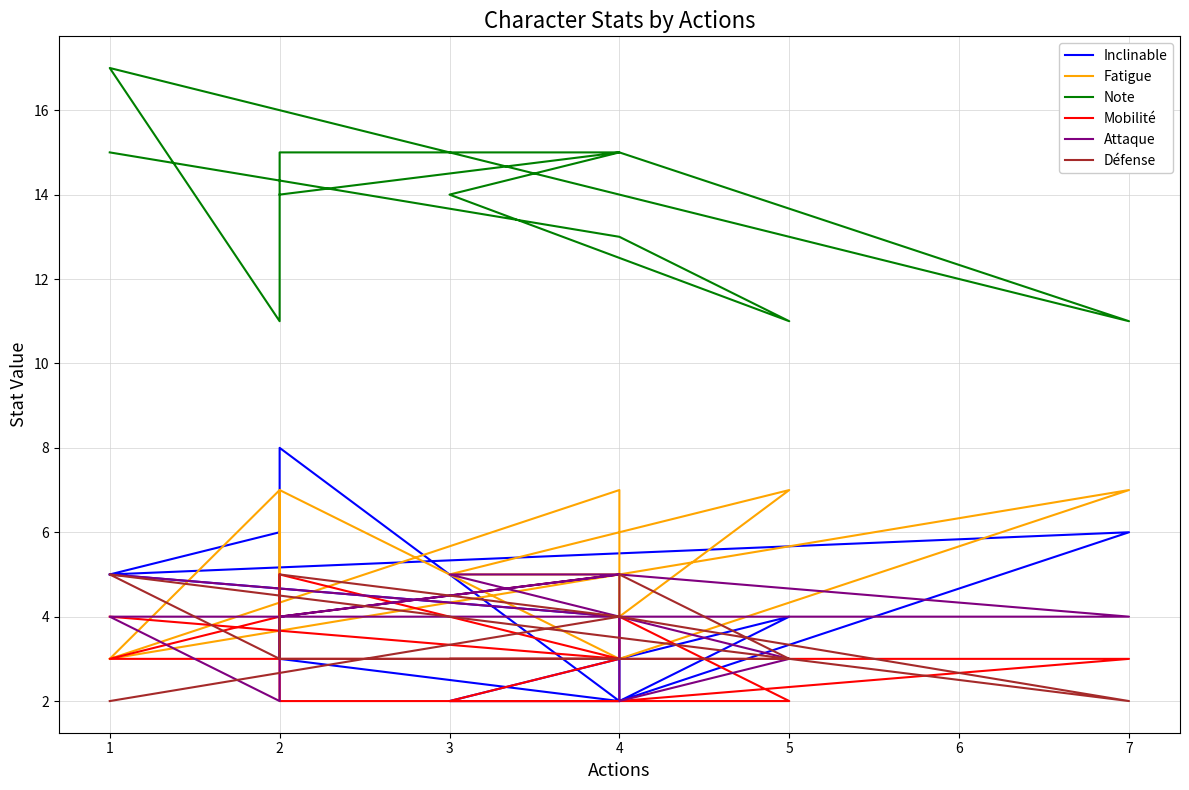

In Inclinable, how many points are lower than both neighbors (excluding endpoints)?

3